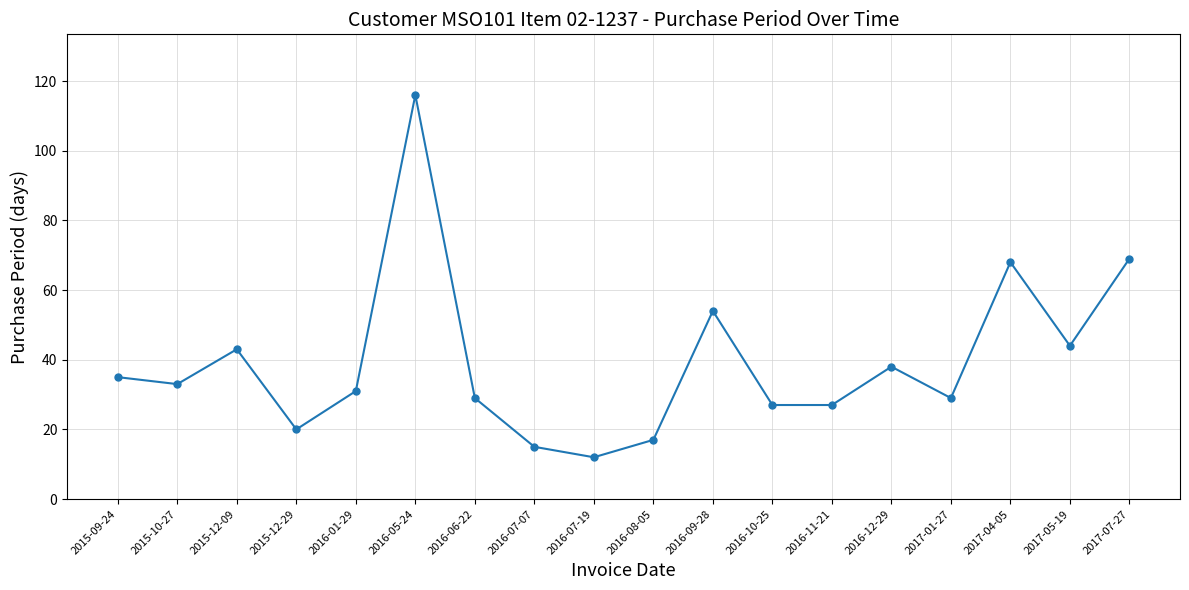

What is the difference between the second highest and second lowest values?

54